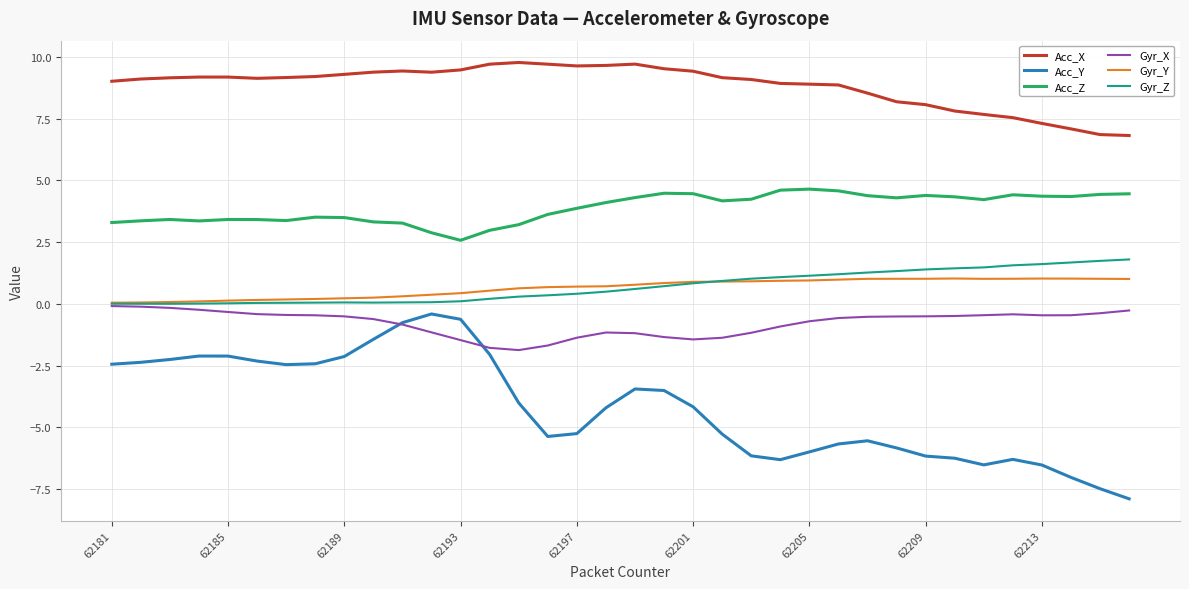

What is the highest value of the Acc_Y series?

-0.4